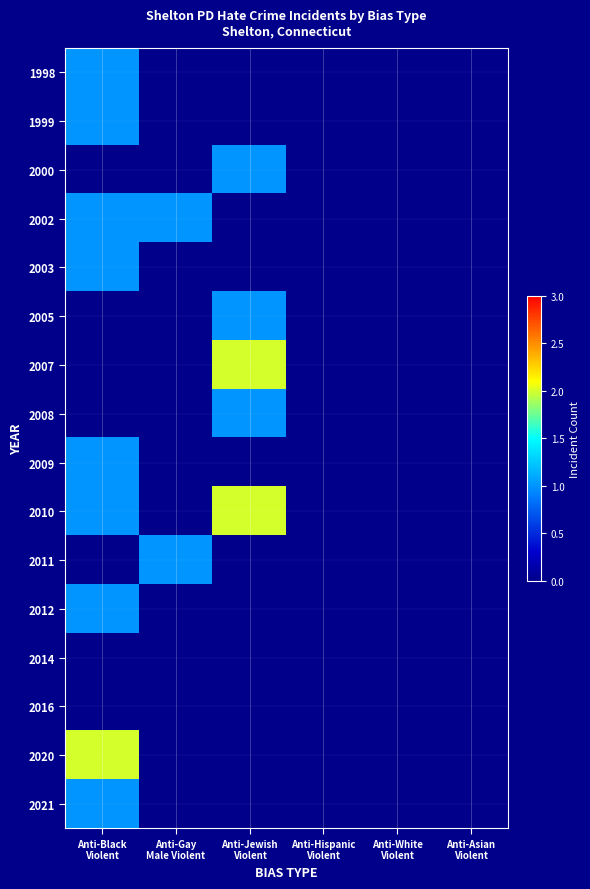

Which series changed the most between Anti-Jewish Violent and Anti-Hispanic Violent?

2007